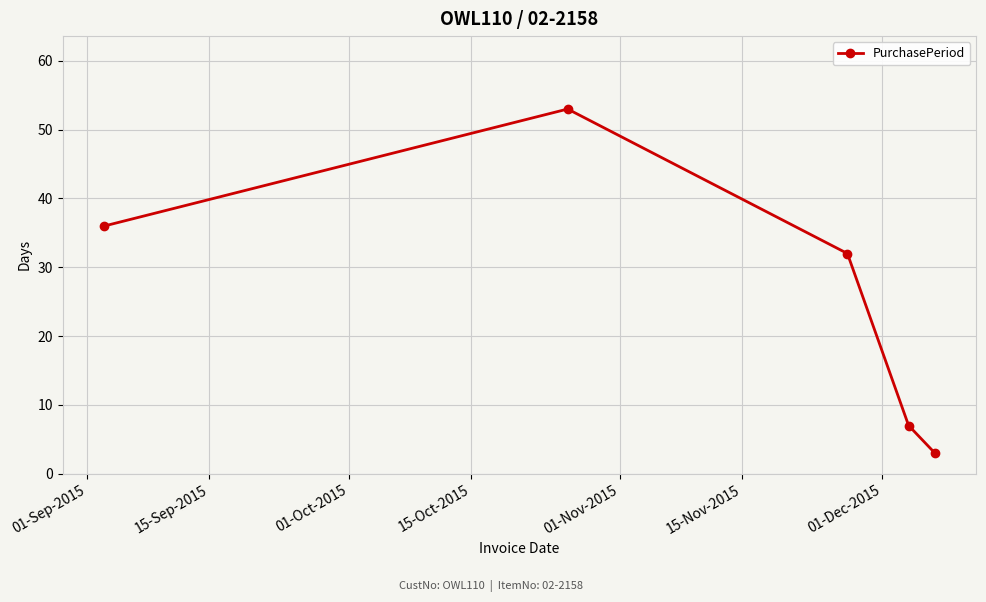

What is the minimum value shown in the chart?

3